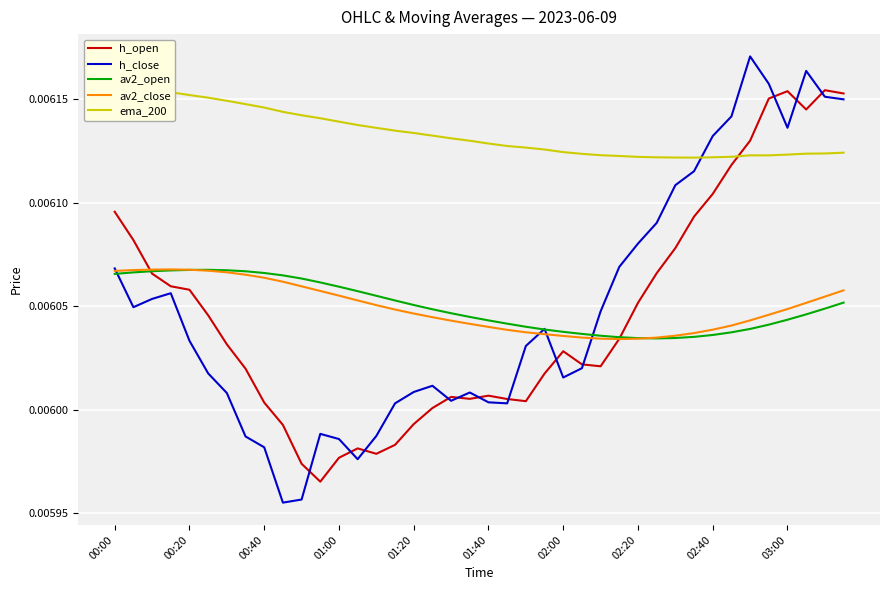

Is the value of av2_open at 02:20 greater than the value of av2_close at 01:20?

No